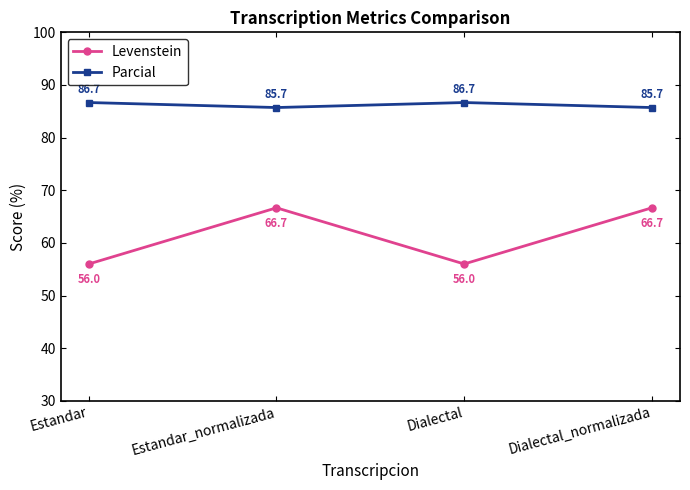

True or false: Levenstein has more than 2 interior local peaks.

False